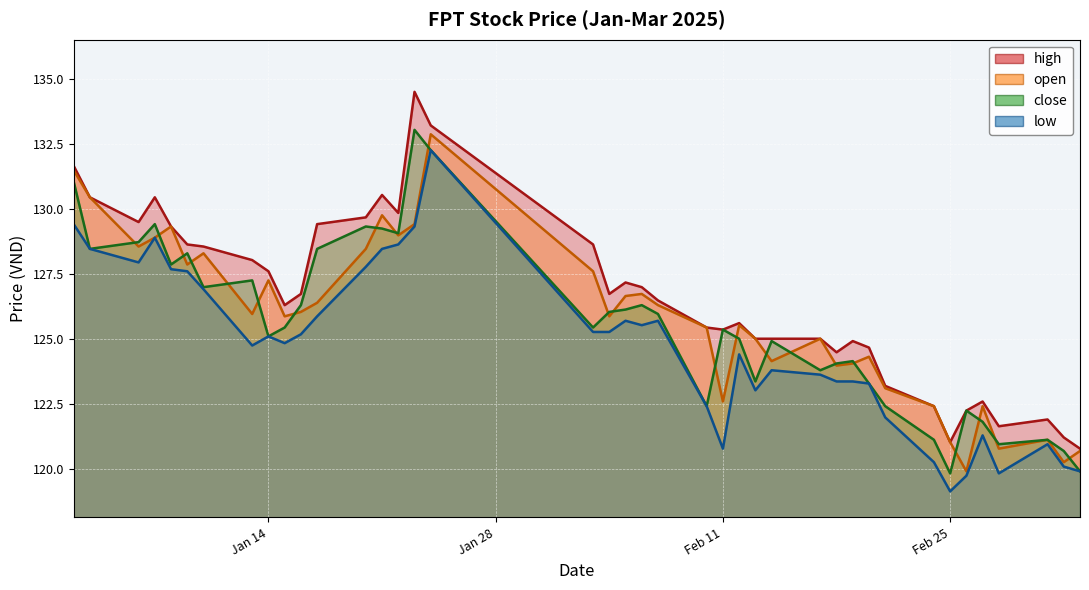

What are all the series names shown in the legend?

high, open, close, low